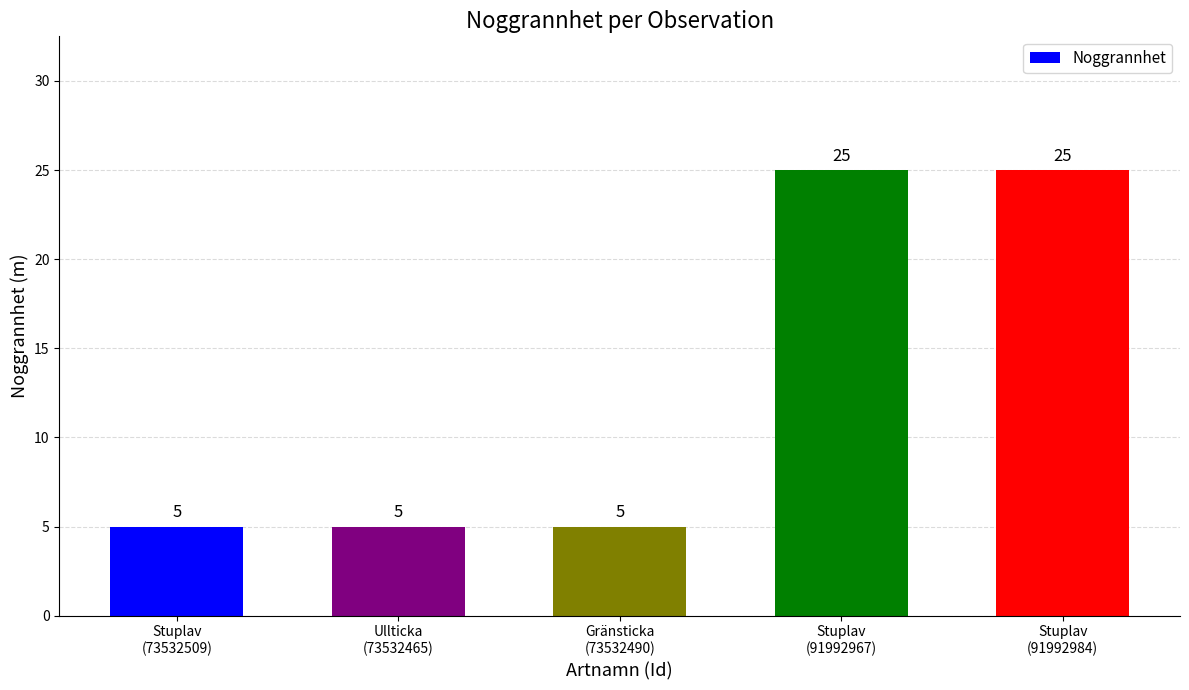

What is the minimum value shown in the chart?

5